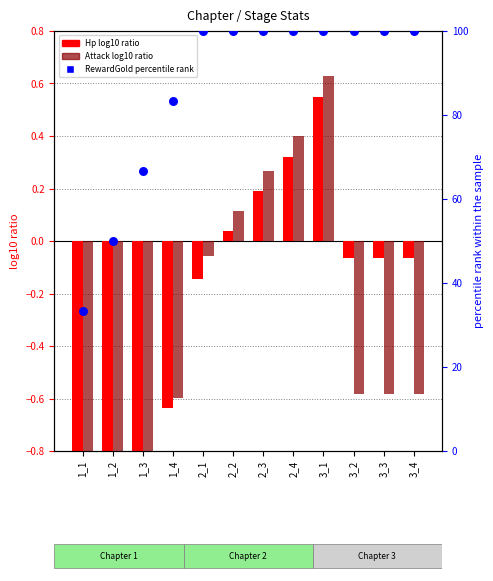

What are all the series names shown in the legend?

Hp log10 ratio, Attack log10 ratio, RewardGold percentile